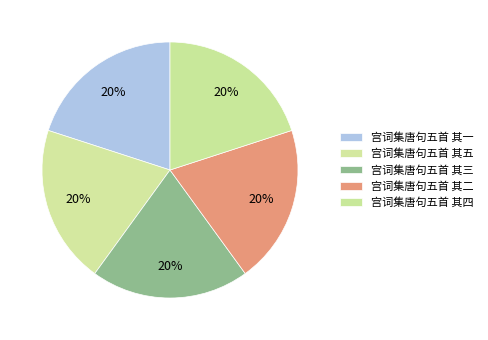

To the nearest percent, what portion does 宫词集唐句五首 其四 represent?

20%